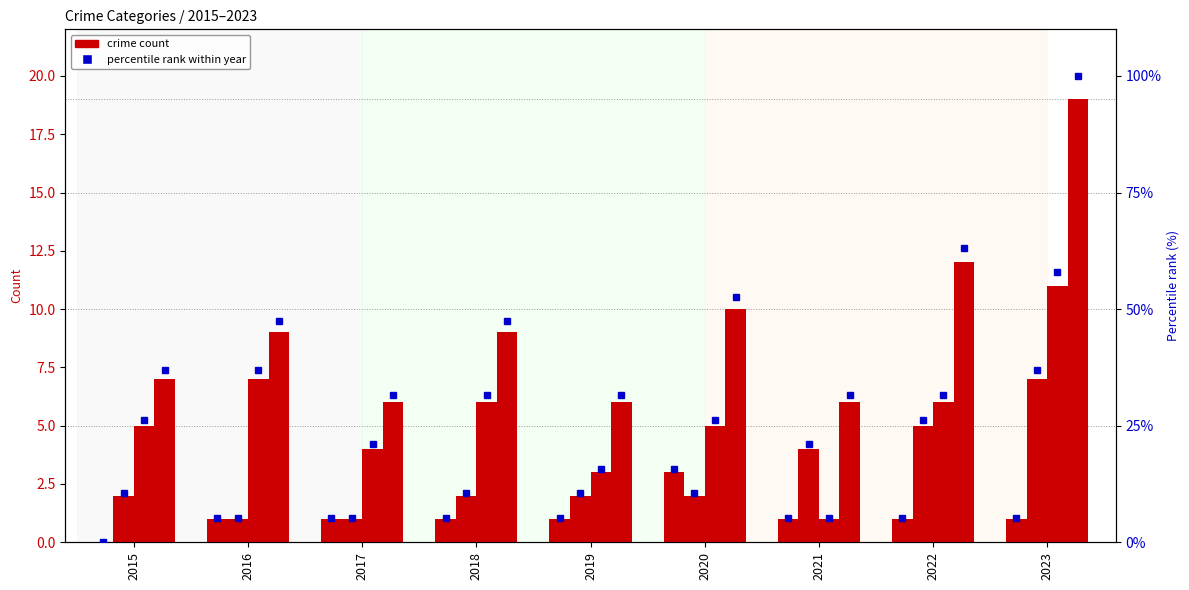

At which category is the sum across all series the highest?

2023